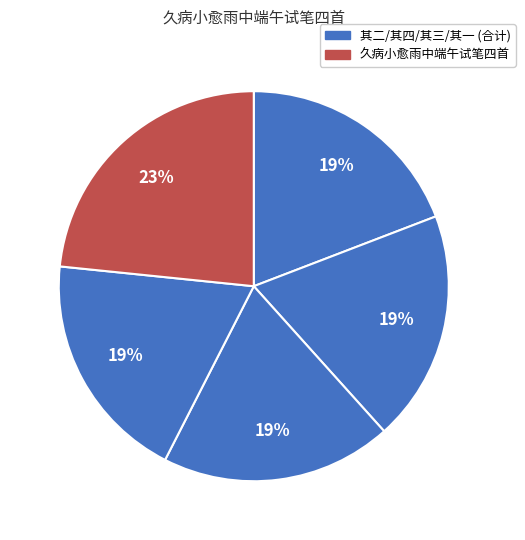

Rank the categories by value from lowest to highest.

久病小愈雨中端午试笔四首 其一, 久病小愈雨中端午试笔四首 其四, 久病小愈雨中端午试笔四首 其三, 久病小愈雨中端午试笔四首 其二, 久病小愈雨中端午试笔四首